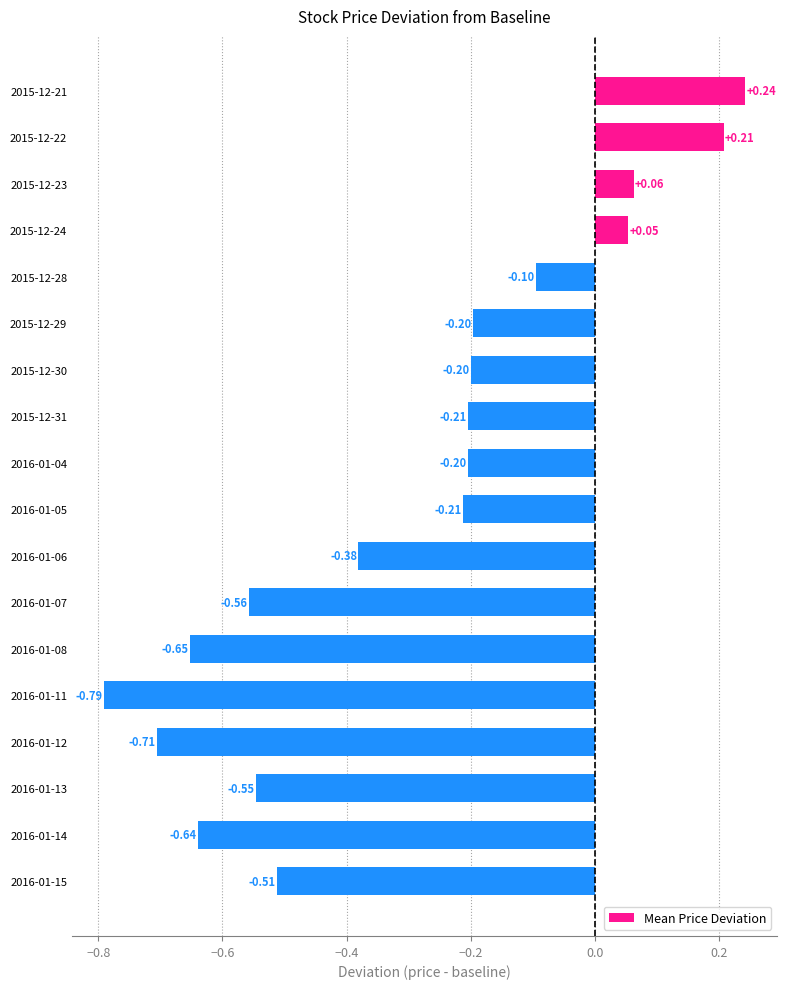

How many values exceed 0?

4